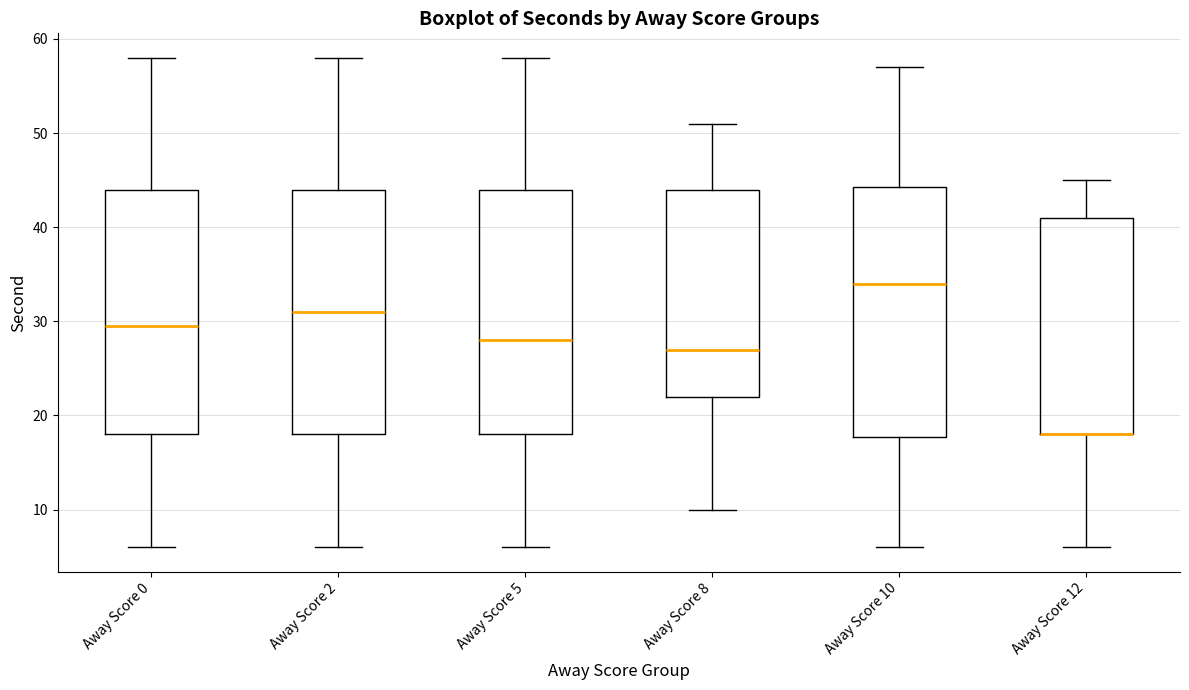

Reading left to right, read every box against the y-axis: the position of its median line, the range the box covers, and the ends of its whiskers. The values are not printed on the chart, so give them approximately, as read against the axis.

Away Score 0: median 30, box 18 to 44, whiskers 6 to 58
Away Score 2: median 31, box 18 to 44, whiskers 6 to 58
Away Score 5: median 28, box 18 to 44, whiskers 6 to 58
Away Score 8: median 27, box 22 to 44, whiskers 10 to 51
Away Score 10: median 34, box 18 to 44, whiskers 6 to 57
Away Score 12: median 18 (drawn on the box's lower edge), box 18 to 41, whiskers 6 to 45